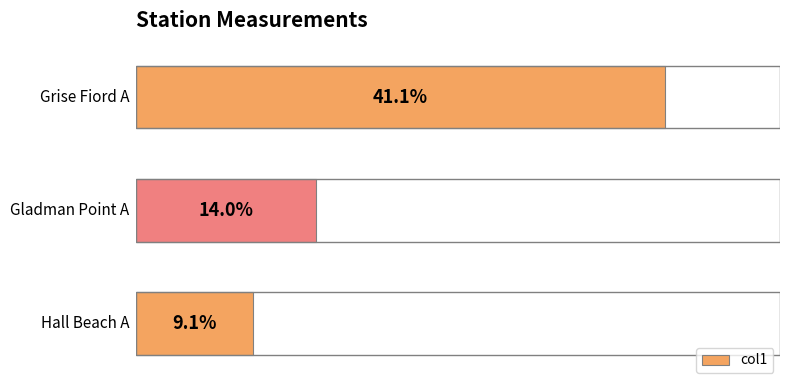

Does the chart contain any negative values?

No